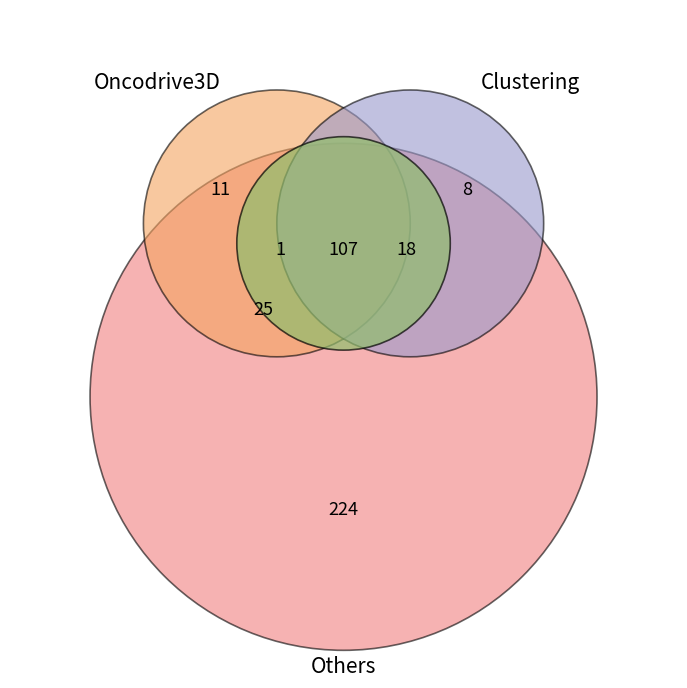

The 4 slice represents 27% of the pie. True or false?

False